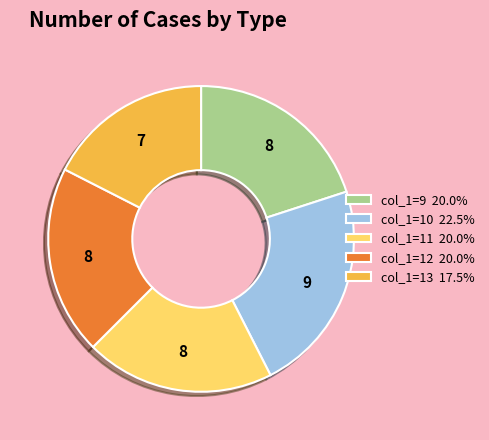

Is col_1=12 20.0% the majority of the pie?

No